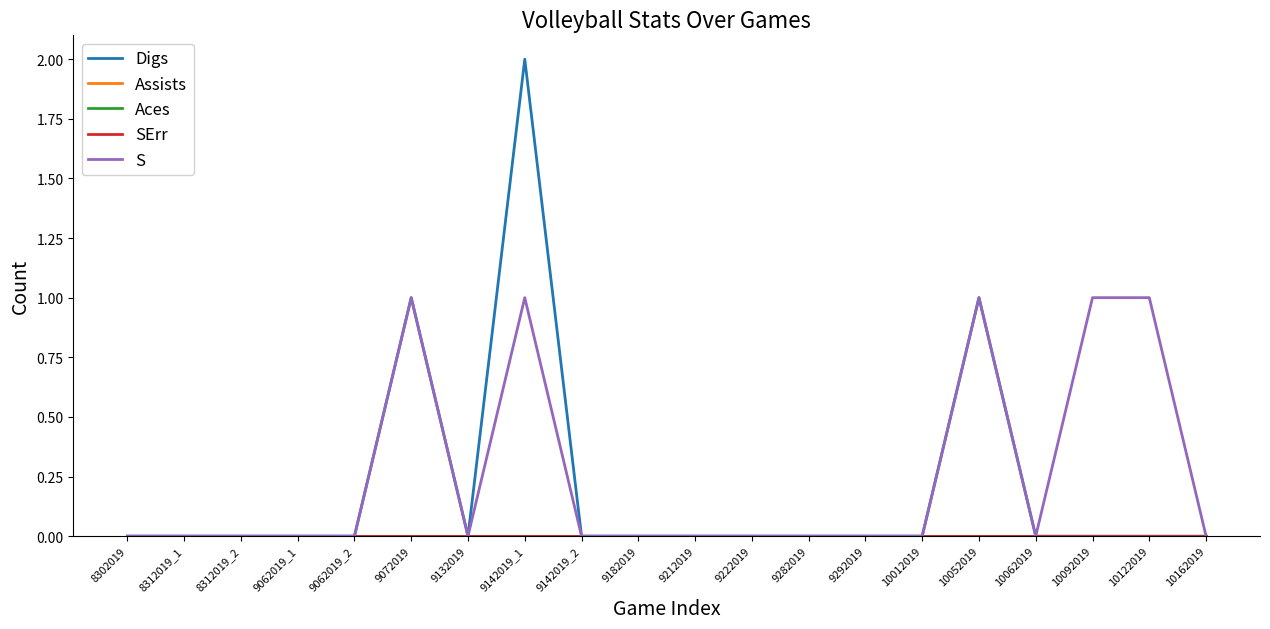

True or false: Digs and SErr cross at least once.

False